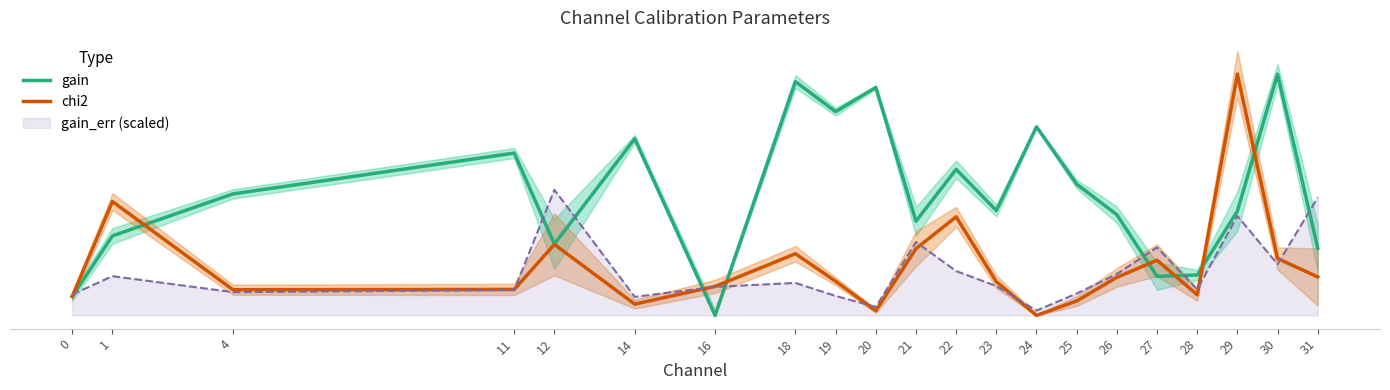

Reading right to left, extract all data points from this chart.

gain: 31=55.8	30=200.0	29=86.4	28=33.5	27=32.4	26=83.5	25=108.8	24=156.3	23=86.9	22=121.1	21=78.1	20=188.9	19=168.9	18=193.8	16=0.0	14=146.4	12=59.1	11=134.5	4=100.7	1=65.9	0=15.7
chi2: 31=31.9	30=47.2	29=200.0	28=17.1	27=45.8	26=31.5	25=11.9	24=0.0	23=28.0	22=81.7	21=55.3	20=3.9	19=28.3	18=51.1	16=24.0	14=9.4	12=58.8	11=21.5	4=21.3	1=94.4	0=15.9